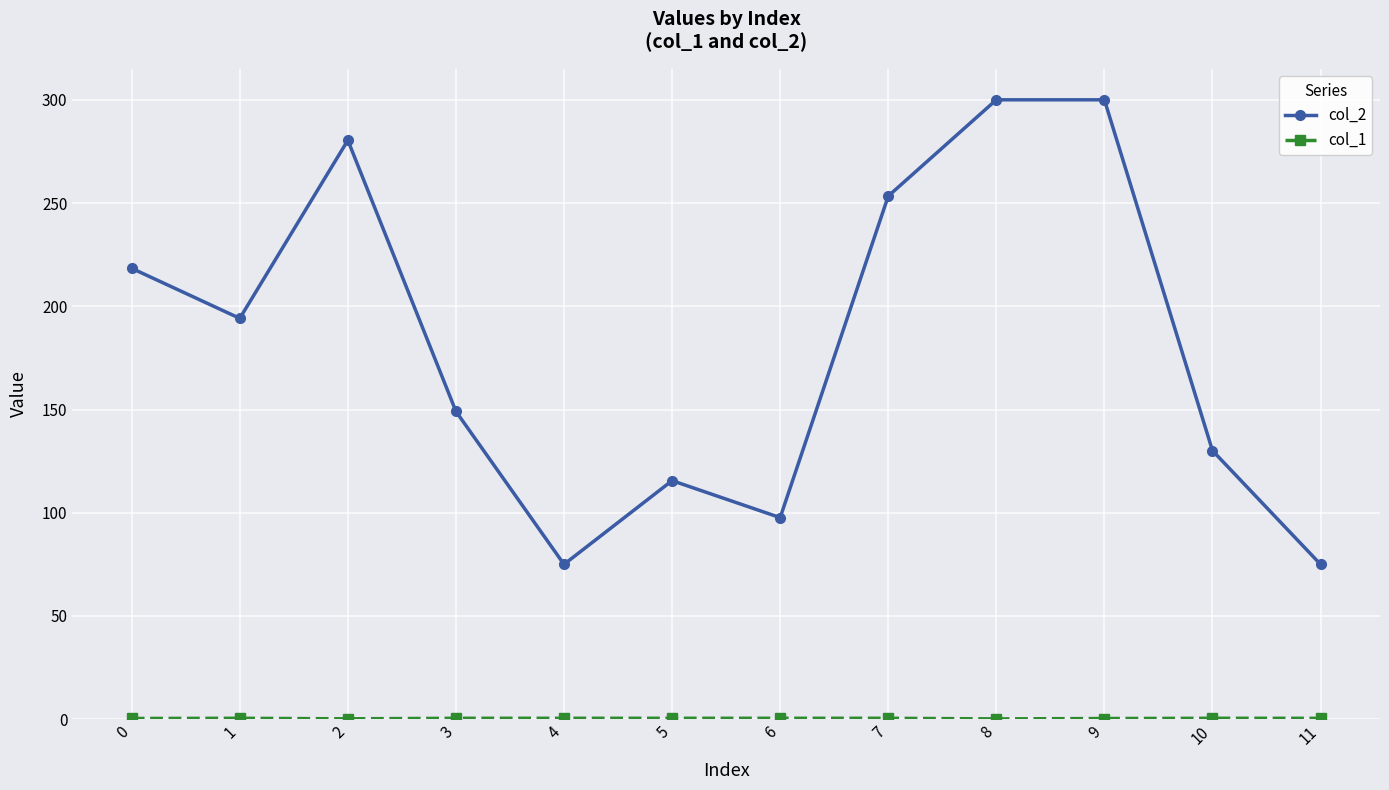

Which series has the largest range (max minus min)?

col_2